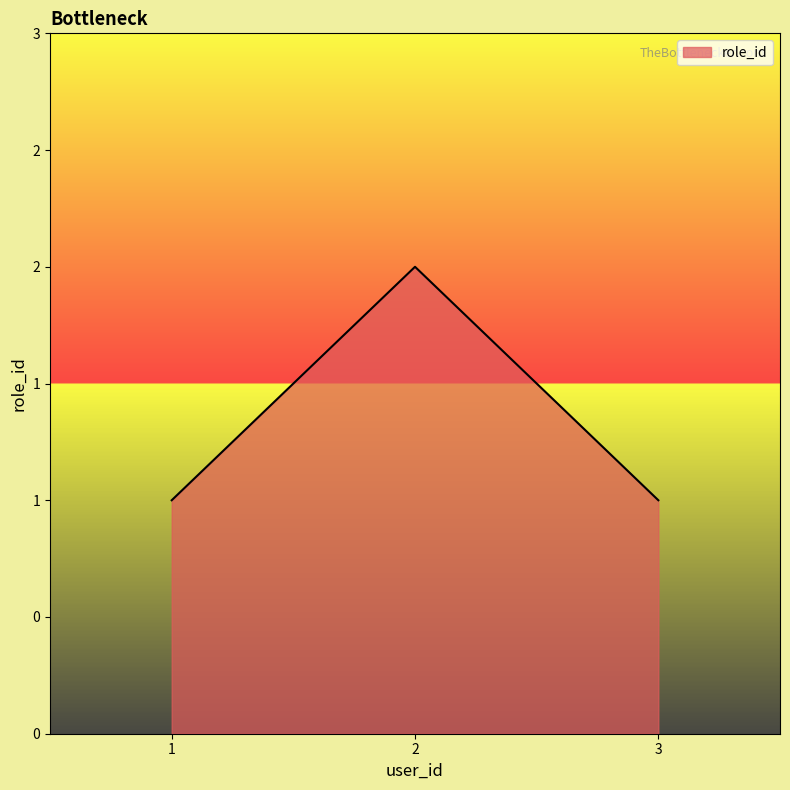

What is the smallest value displayed?

1